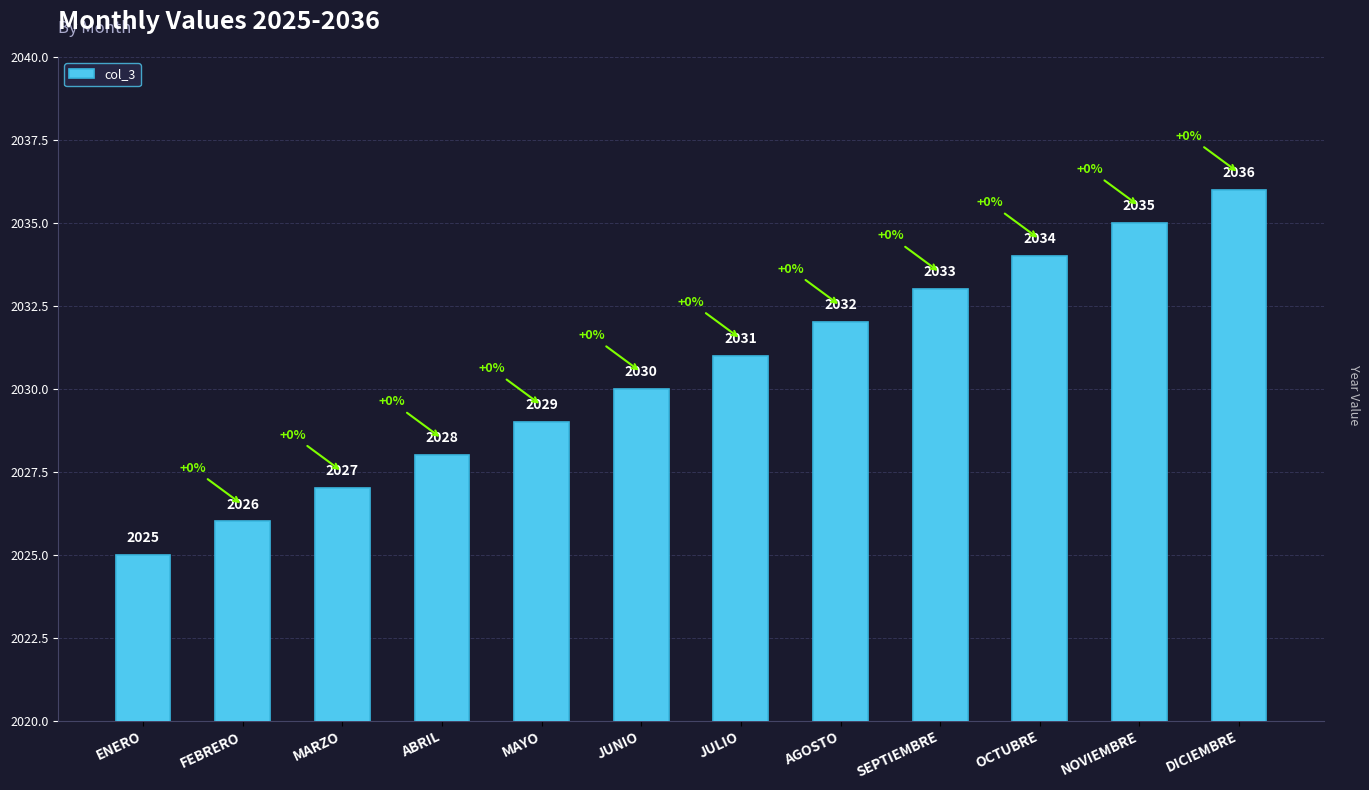

Rank the categories by value from highest to lowest.

DICIEMBRE, NOVIEMBRE, OCTUBRE, SEPTIEMBRE, AGOSTO, JULIO, JUNIO, MAYO, ABRIL, MARZO, FEBRERO, ENERO